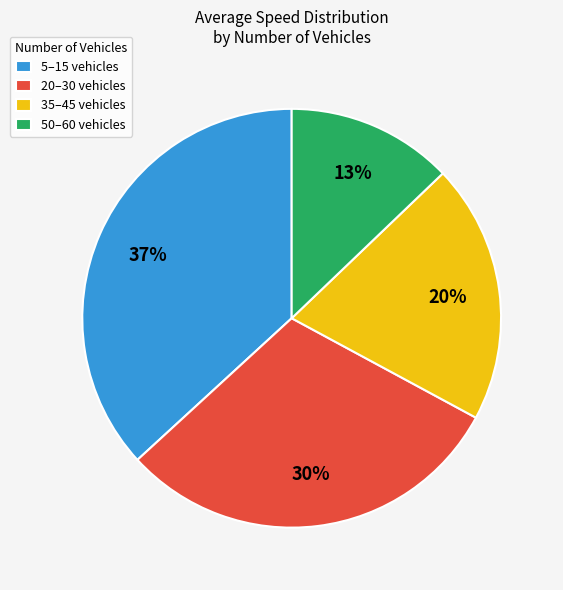

Approximately how many times larger is the value at 50–60 vehicles compared to 20–30 vehicles?

0.4